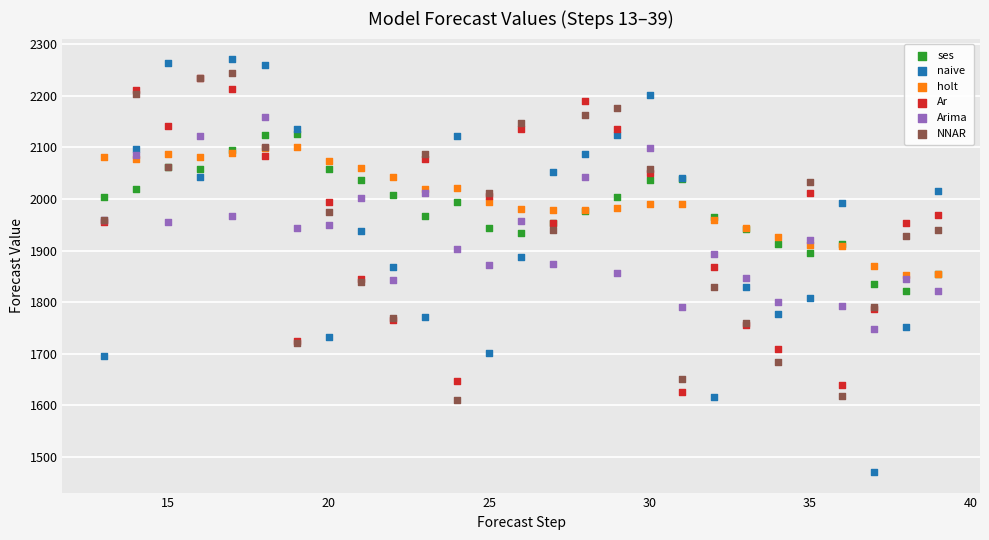

What are all the series names shown in the legend?

ses, naive, holt, Ar, Arima, NNAR